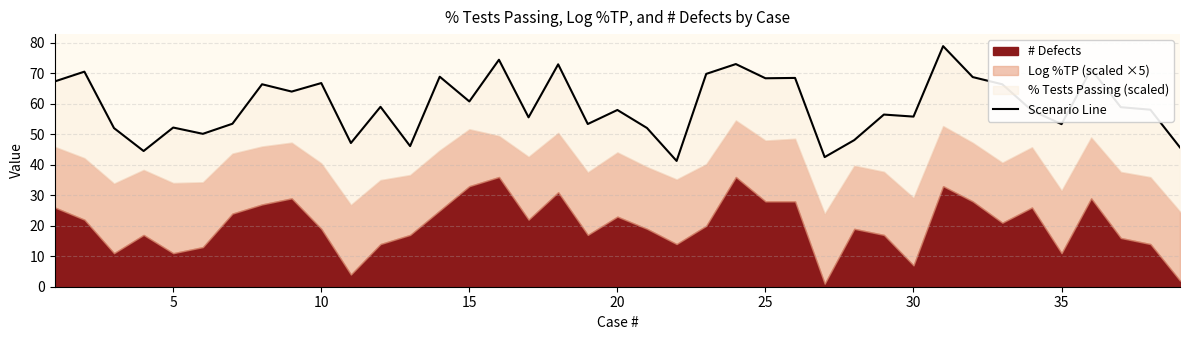

What is the value of the 38th point from the left?

58.1